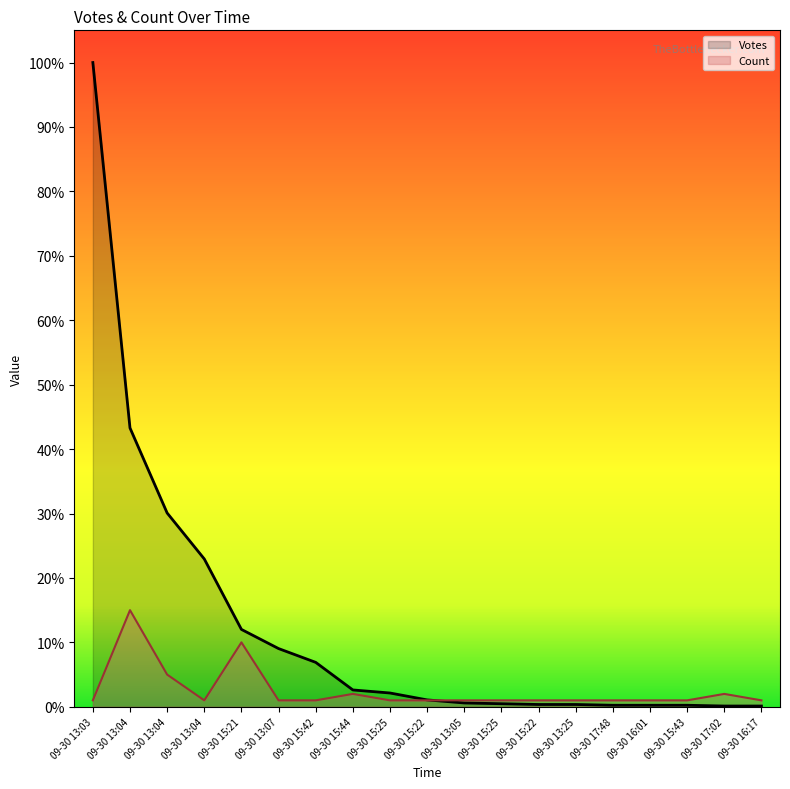

What is the label of the 11th point from the right?

09-30 15:25